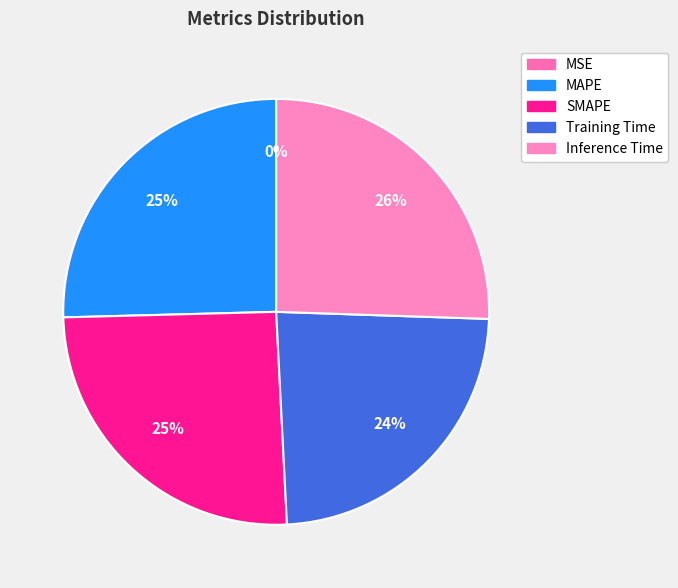

What percentage do MAPE and SMAPE together represent?

50.8%